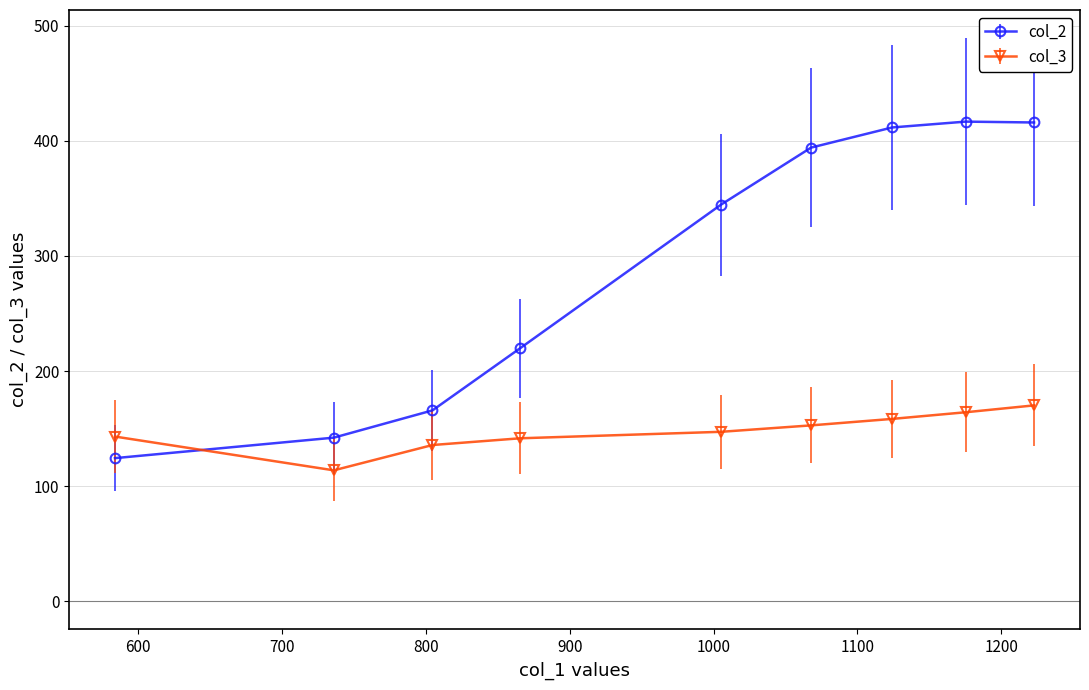

What is the value of the col_3 point at the 1st from the left?

143.1